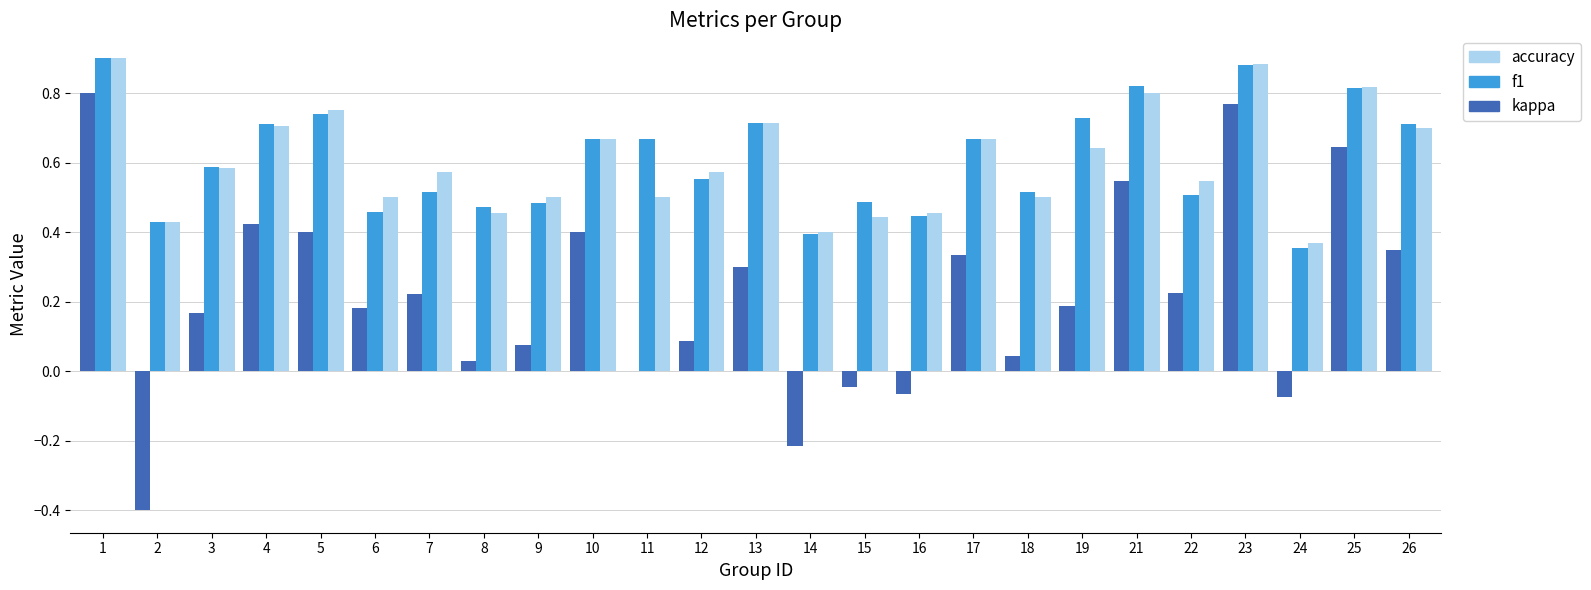

How many accuracy values are between 0 and 1?

25